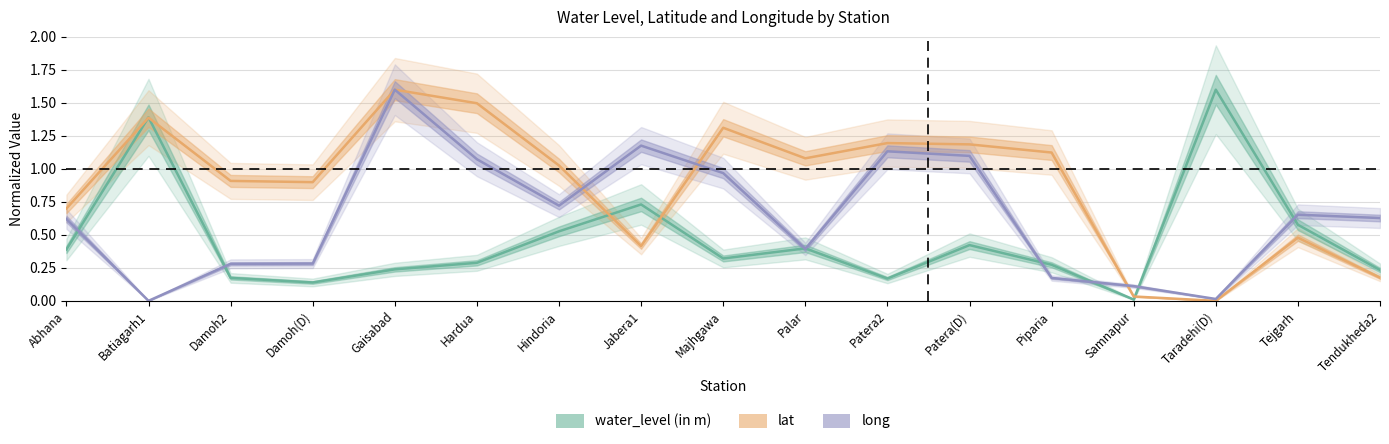

Reading left to right, list all the values displayed in this chart.

water_level (in m): Abhana=0.4	Batiagarh1=1.4	Damoh2=0.2	Damoh(D)=0.1	Gaisabad=0.2	Hardua=0.3	Hindoria=0.5	Jabera1=0.7	Majhgawa=0.3	Palar=0.4	Patera2=0.2	Patera(D)=0.4	Piparia=0.3	Samnapur=0.0	Taradehi(D)=1.6	Tejgarh=0.6	Tendukheda2=0.2
lat: Abhana=0.7	Batiagarh1=1.4	Damoh2=0.9	Damoh(D)=0.9	Gaisabad=1.6	Hardua=1.5	Hindoria=1.0	Jabera1=0.4	Majhgawa=1.3	Palar=1.1	Patera2=1.2	Patera(D)=1.2	Piparia=1.1	Samnapur=0.0	Taradehi(D)=0.0	Tejgarh=0.5	Tendukheda2=0.2
long: Abhana=0.6	Batiagarh1=0.0	Damoh2=0.3	Damoh(D)=0.3	Gaisabad=1.6	Hardua=1.1	Hindoria=0.7	Jabera1=1.2	Majhgawa=1.0	Palar=0.4	Patera2=1.1	Patera(D)=1.1	Piparia=0.2	Samnapur=0.1	Taradehi(D)=0.0	Tejgarh=0.7	Tendukheda2=0.6